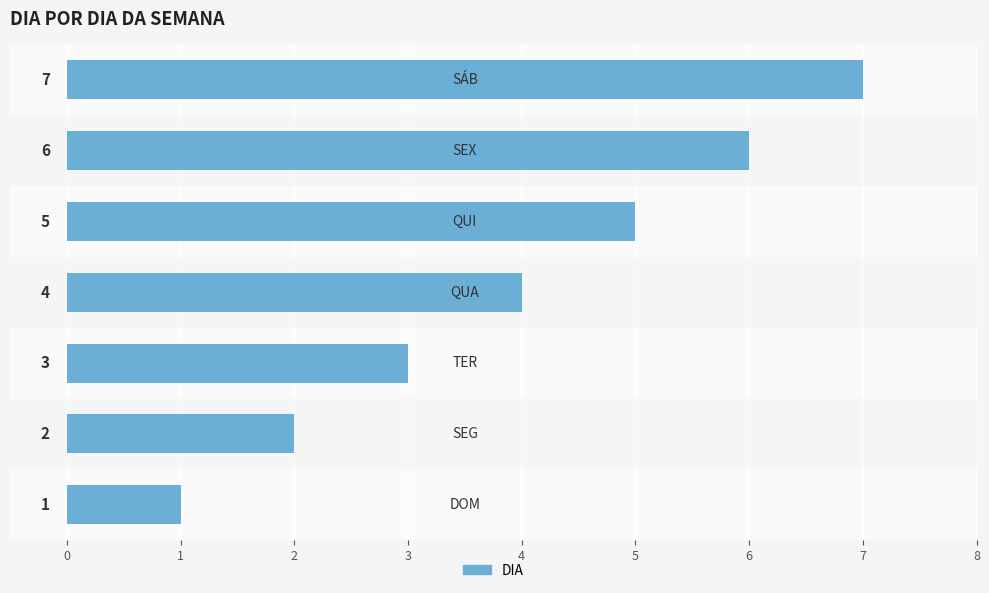

What is the difference between the second highest and second lowest values?

4